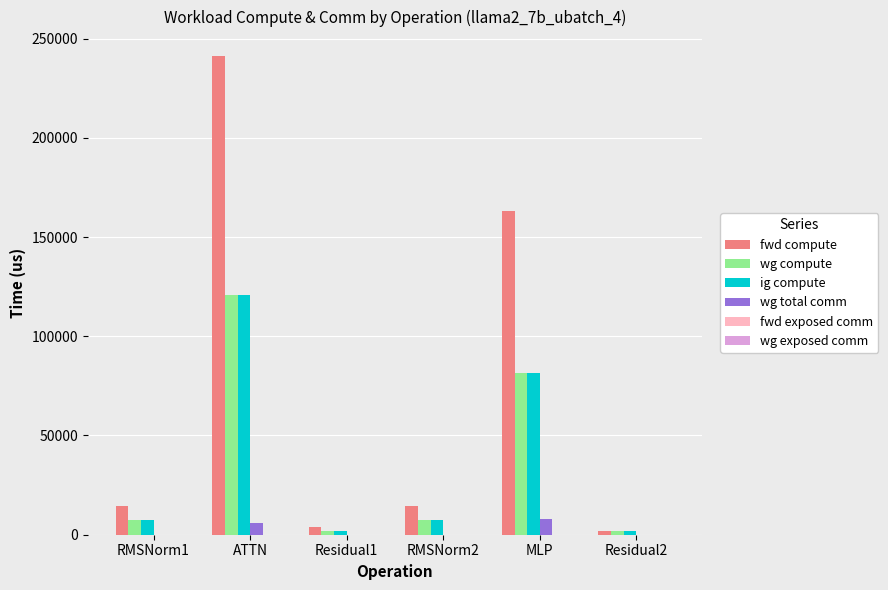

At which label is ig compute closest to 61325?

MLP